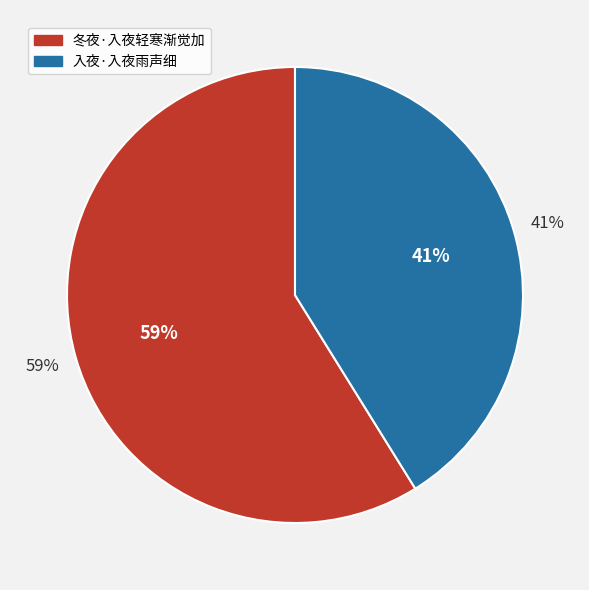

Do 入夜·入夜雨声细 and 冬夜·入夜轻寒渐觉加 together represent more than half of the pie?

Yes